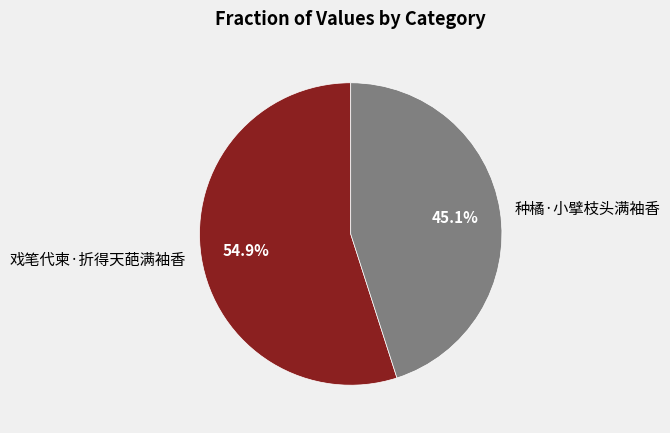

What is the total percentage of 种橘·小擘枝头满袖香 and 戏笔代柬·折得天葩满袖香?

100.0%